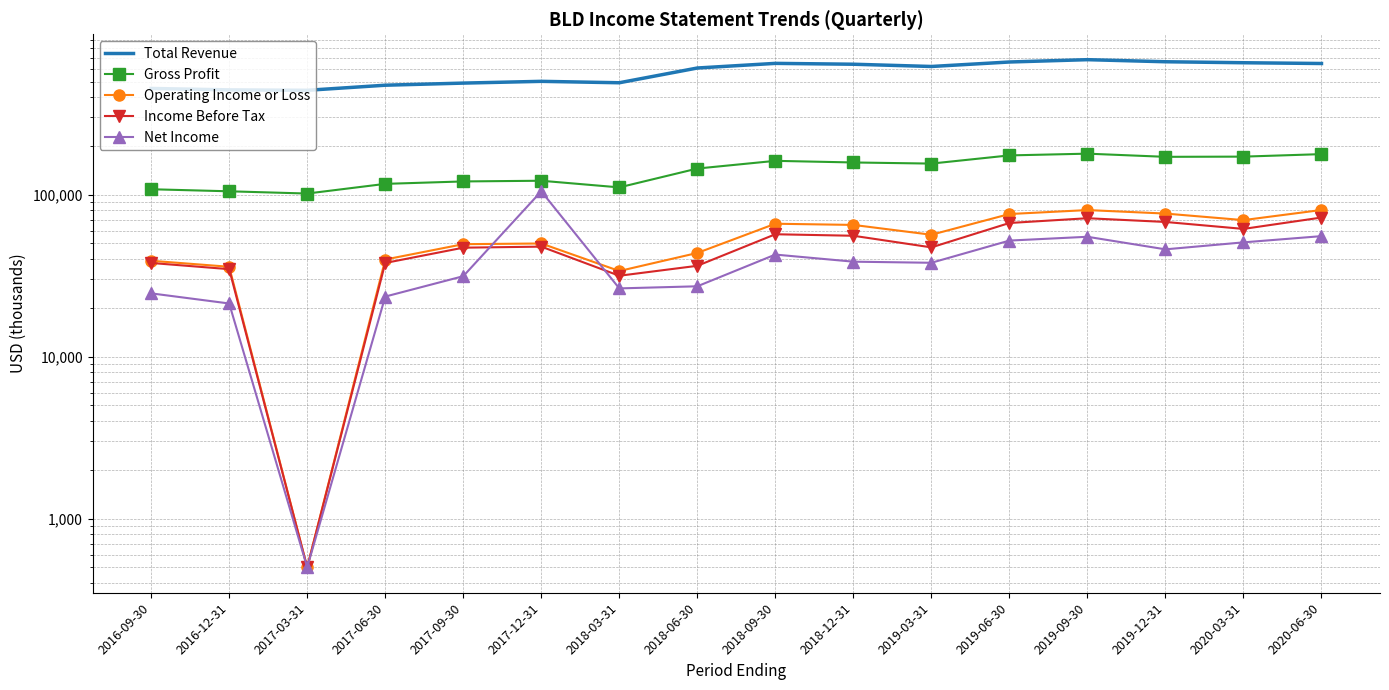

At which category does Operating Income or Loss reach its first local valley?

2017-03-31